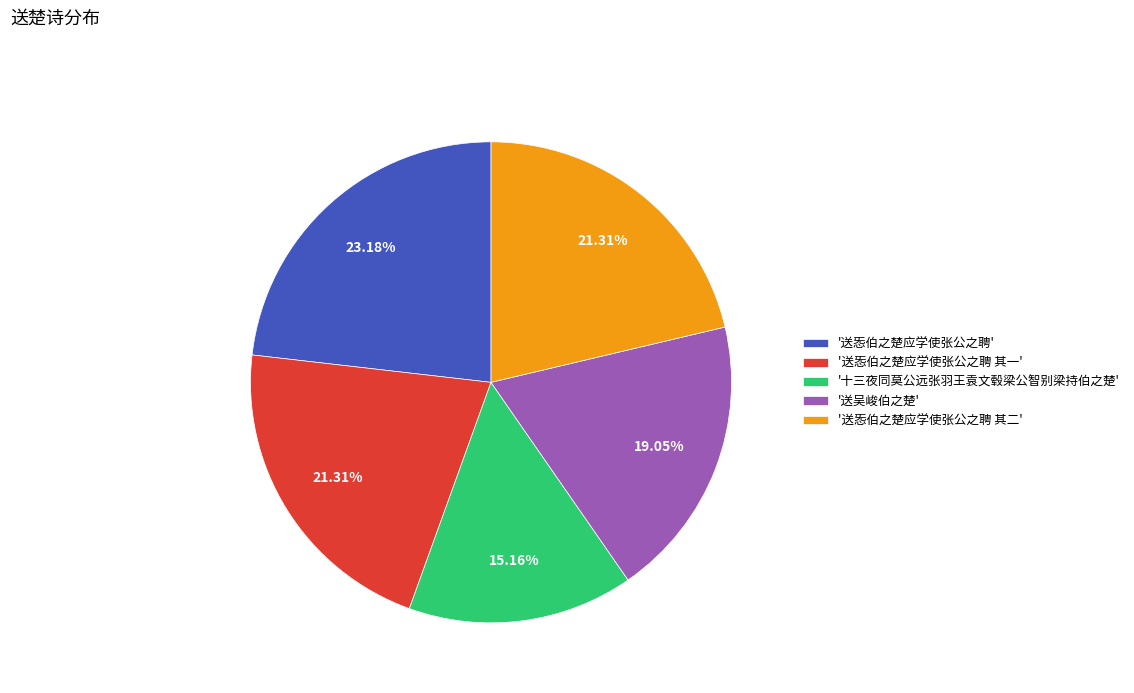

Is the sum of '送㤅伯之楚应学使张公之聘 其二' and '十三夜同莫公远张羽王袁文毂梁公智别梁持伯之楚' greater than half?

No